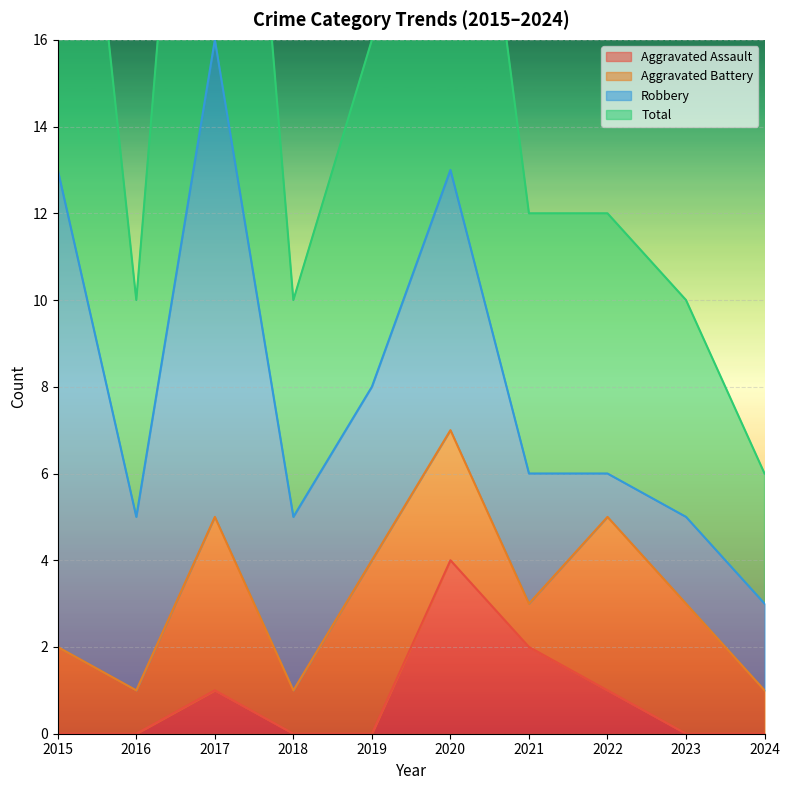

True or false: Total and Aggravated Assault cross at least once.

False